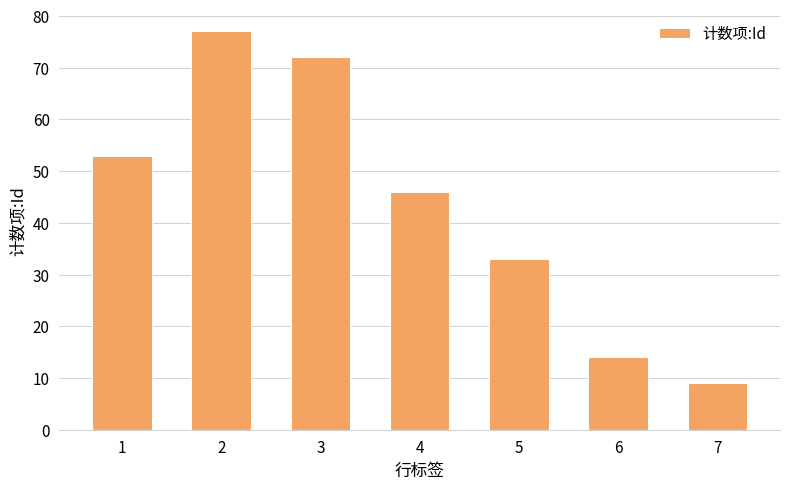

Is it true that the value at 4 is 10?

False